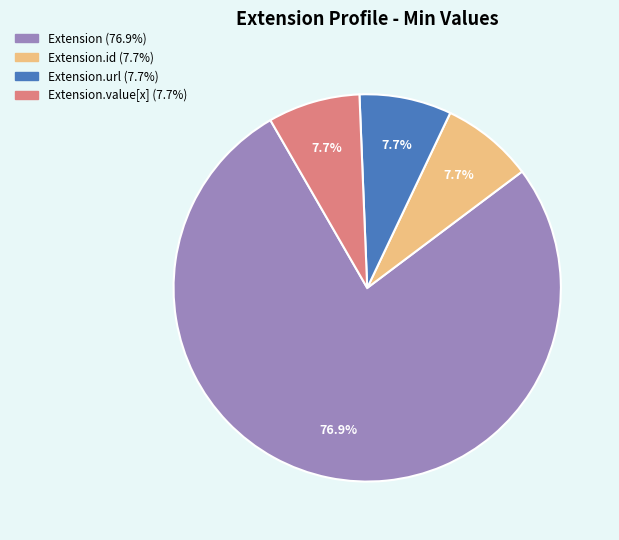

Which has a higher value, Extension (76.9%) or Extension.id (7.7%)?

Extension (76.9%)